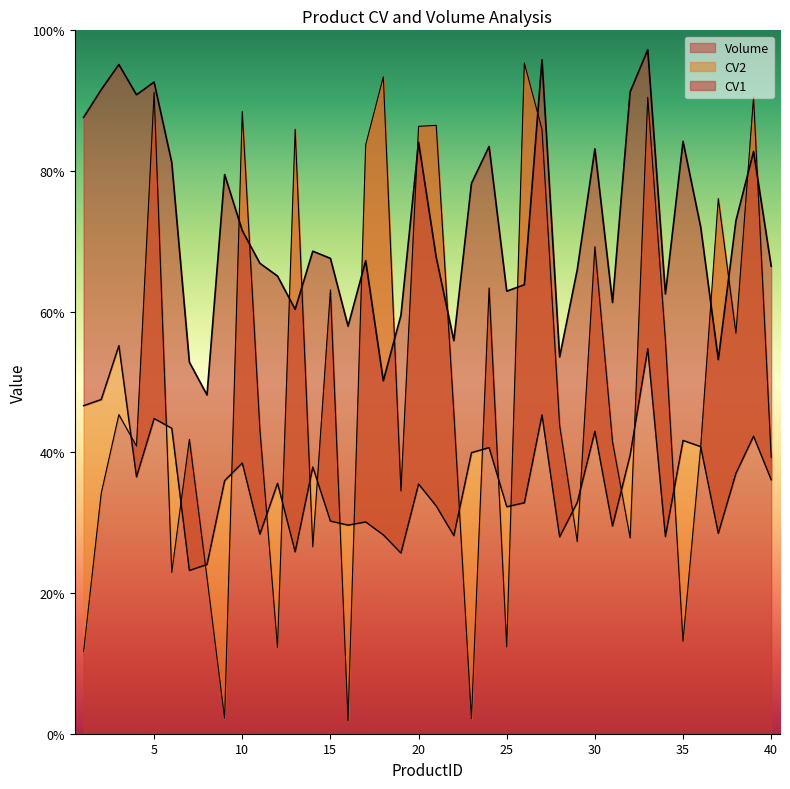

In Volume, how many points are lower than both neighbors (excluding endpoints)?

13